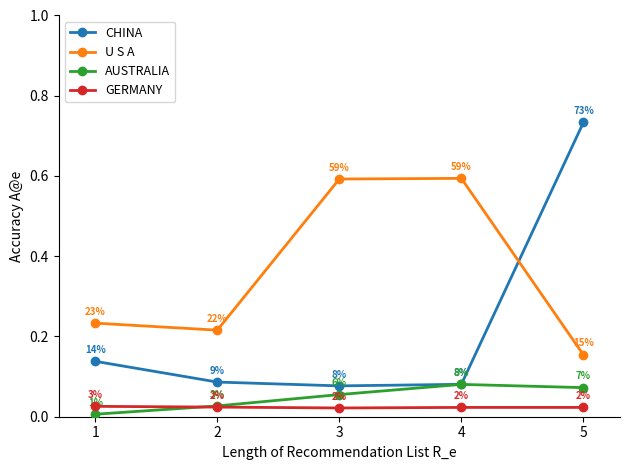

At which category does the chart reach its minimum across all series?

1